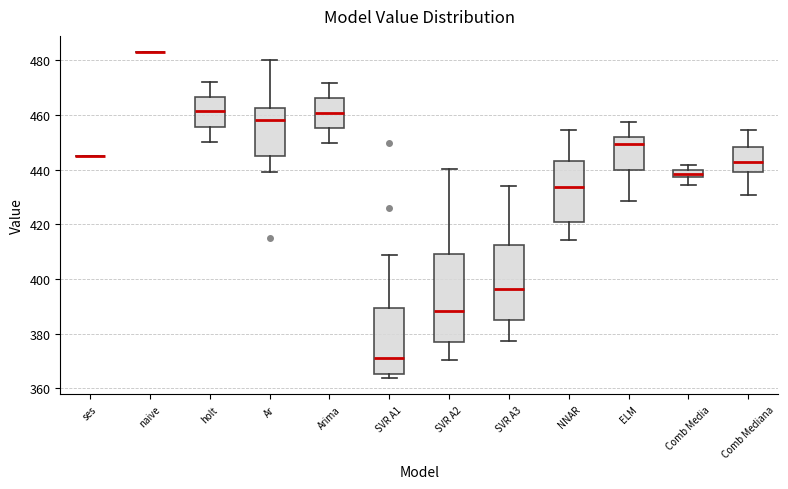

Comparing the boxes themselves (not the whiskers), which one is the tallest?

SVR A2